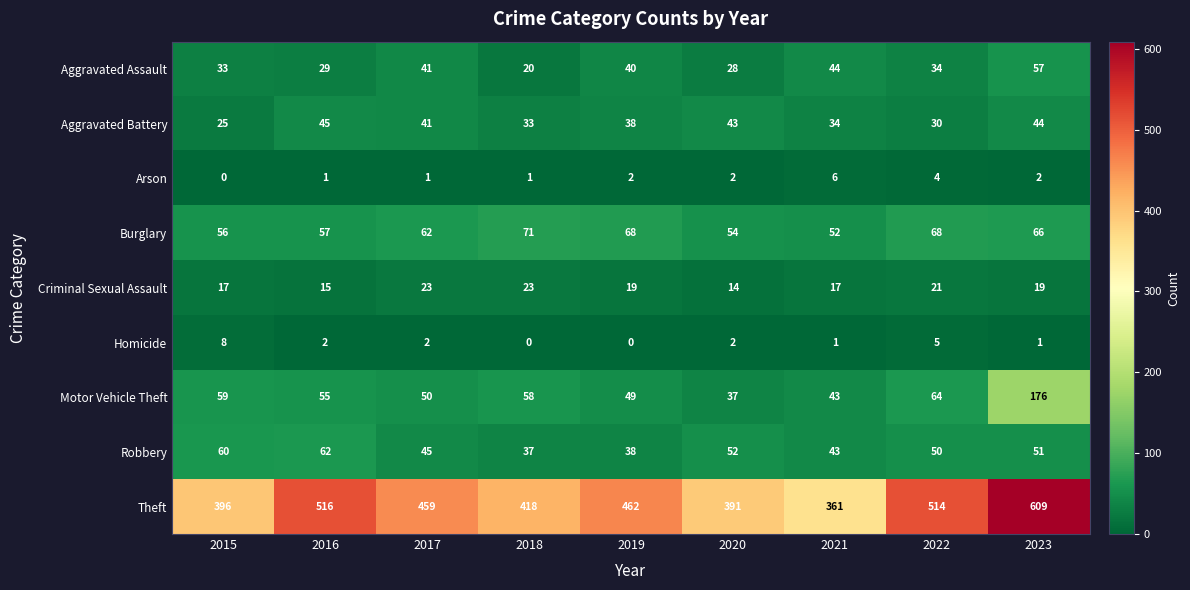

At 2023, list the series in order from largest to smallest.

Theft, Motor Vehicle Theft, Burglary, Aggravated Assault, Robbery, Aggravated Battery, Criminal Sexual Assault, Arson, Homicide